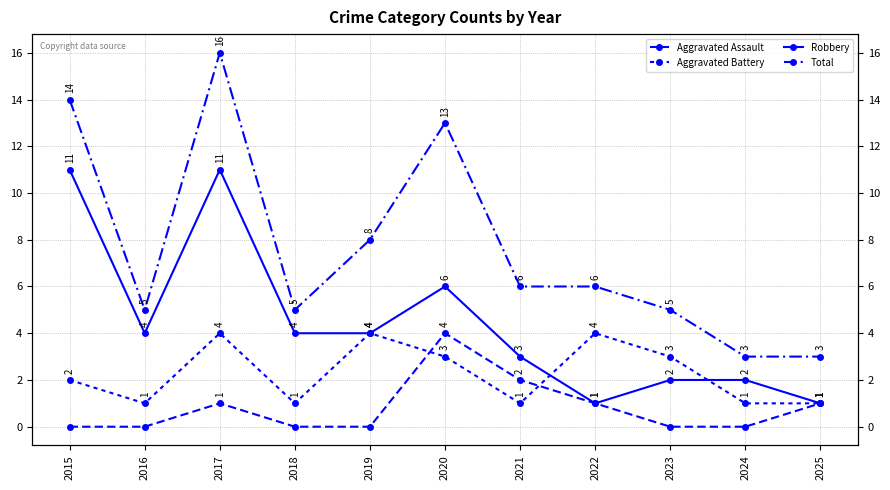

List the series in order of their overall mean, lowest first.

Aggravated Assault, Aggravated Battery, Robbery, Total